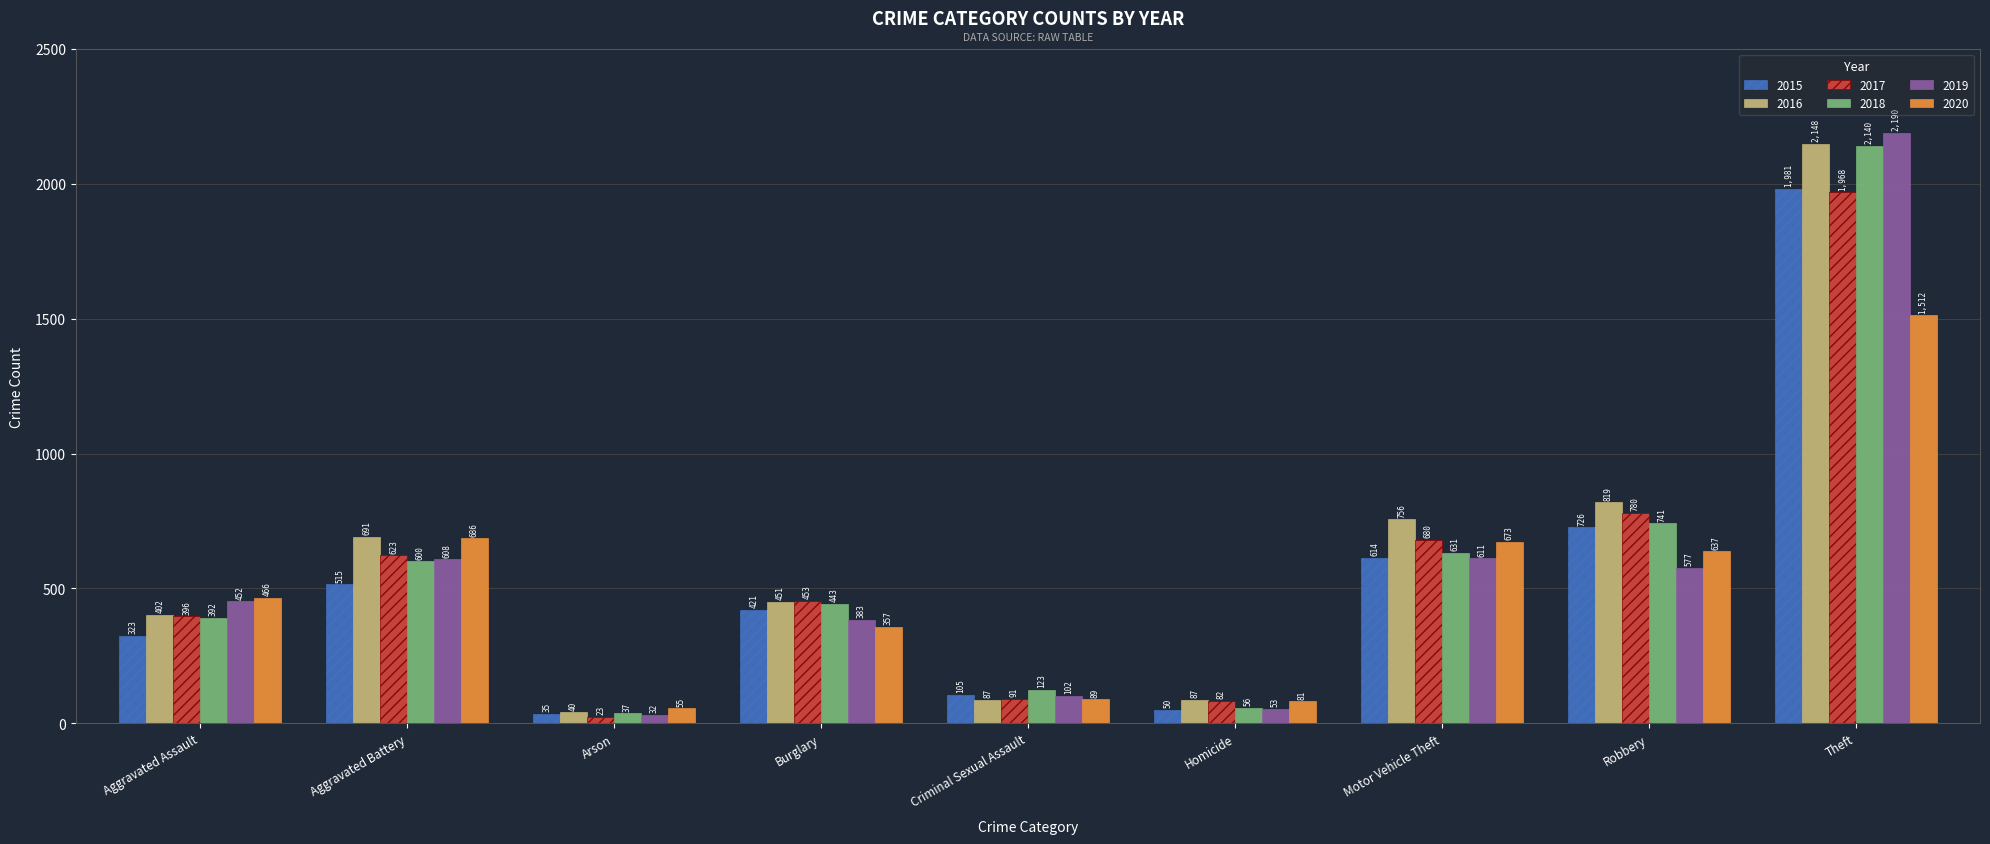

What position from the left is Burglary?

4